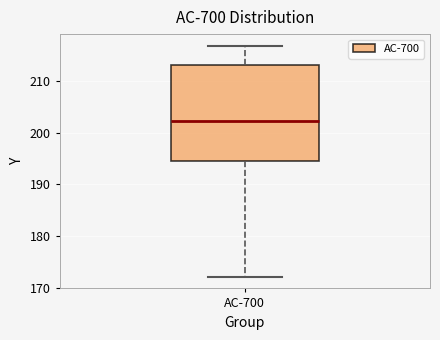

Transcribe this box plot: give where the median line is, the range the box spans, and where the two whiskers end, as read against the y-axis. The values are not printed on the chart, so give them approximately, as read against the axis.

median 202, box 195 to 213, whiskers 172 to 217